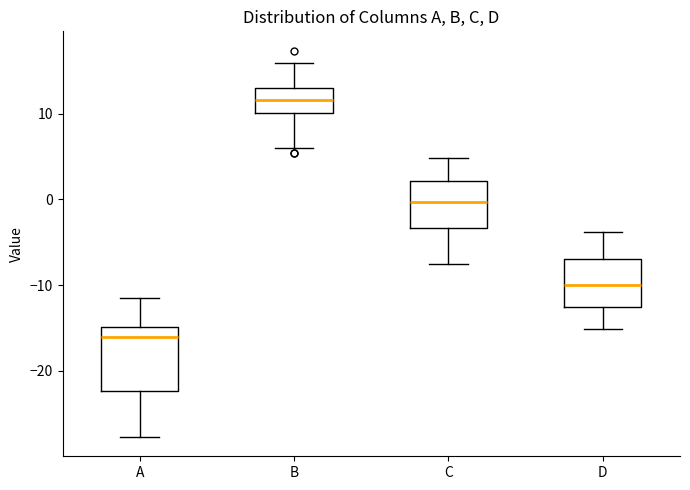

Reading left to right, transcribe this box plot: for each box, give where its median line is, the range the box spans, and where its two whiskers end, as read against the y-axis. The values are not printed on the chart, so give them approximately, as read against the axis.

A: median -16, box -22 to -15, whiskers -28 to -11
B: median 12, box 10 to 13, whiskers 6 to 16
C: median 0, box -3 to 2, whiskers -8 to 5
D: median -10, box -13 to -7, whiskers -15 to -4